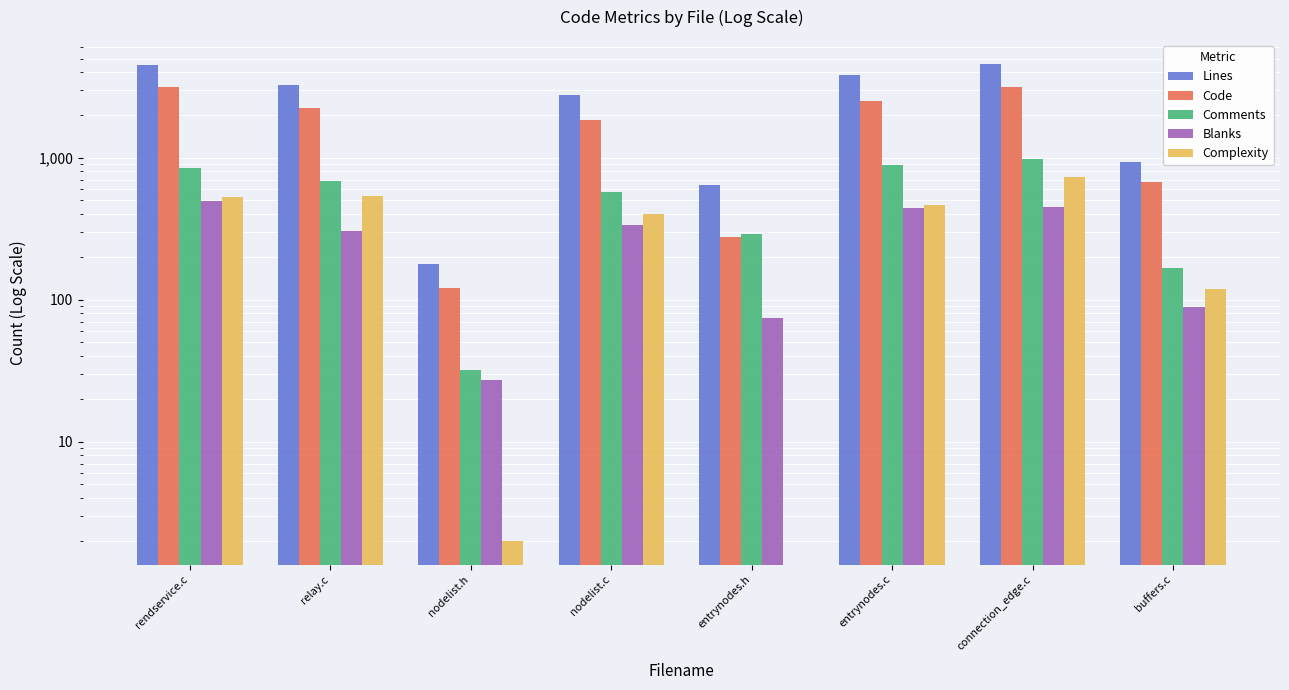

Count the number of data series in this chart.

5